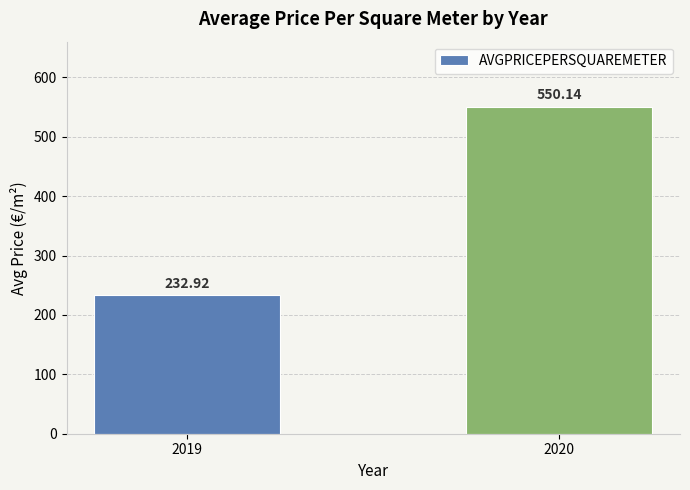

Approximately how many times larger is the value at 2019 compared to 2020?

0.4